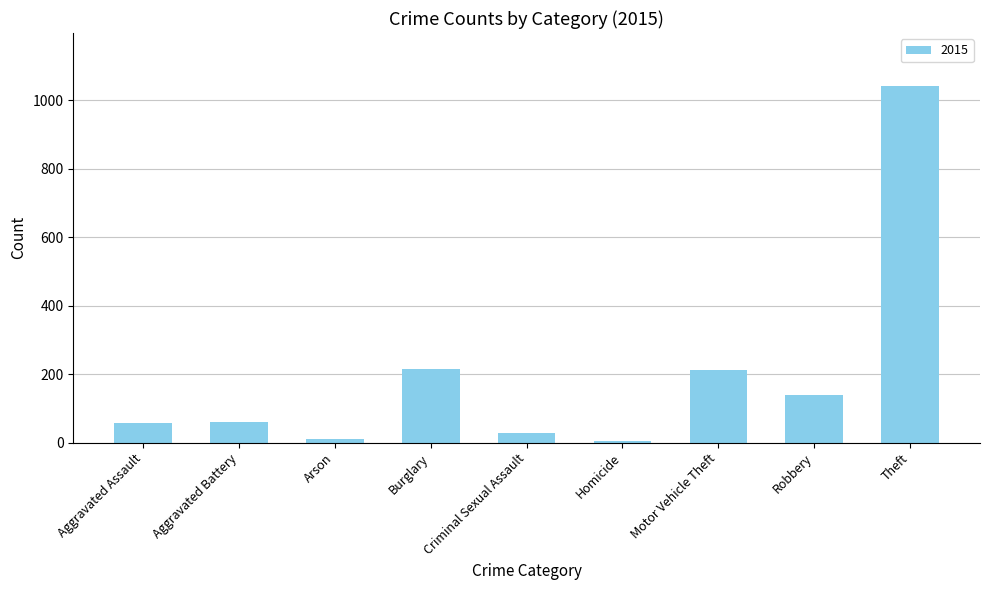

How many bars are there in total?

9